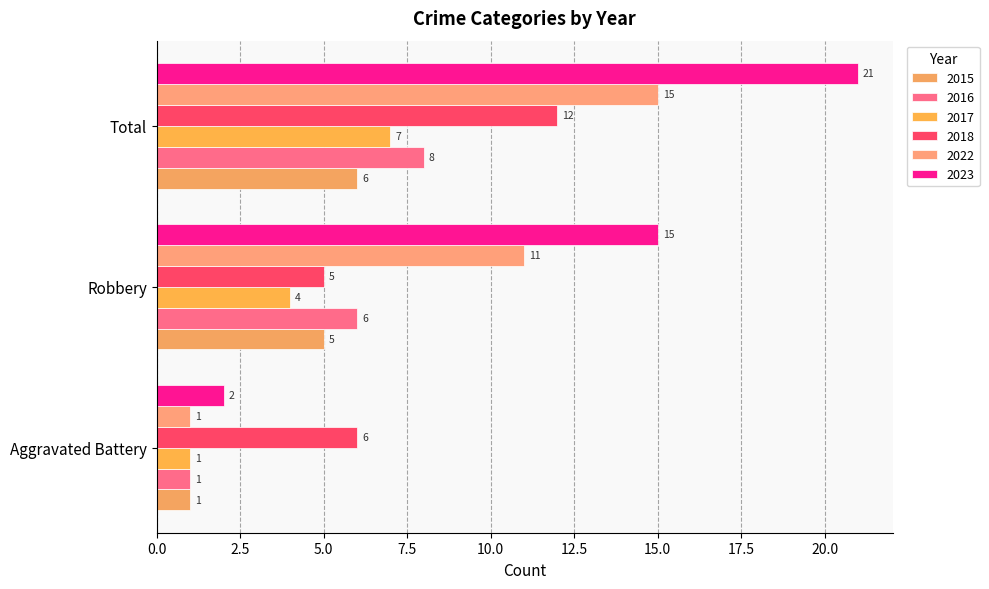

What is the sum of all 2018 values?

23